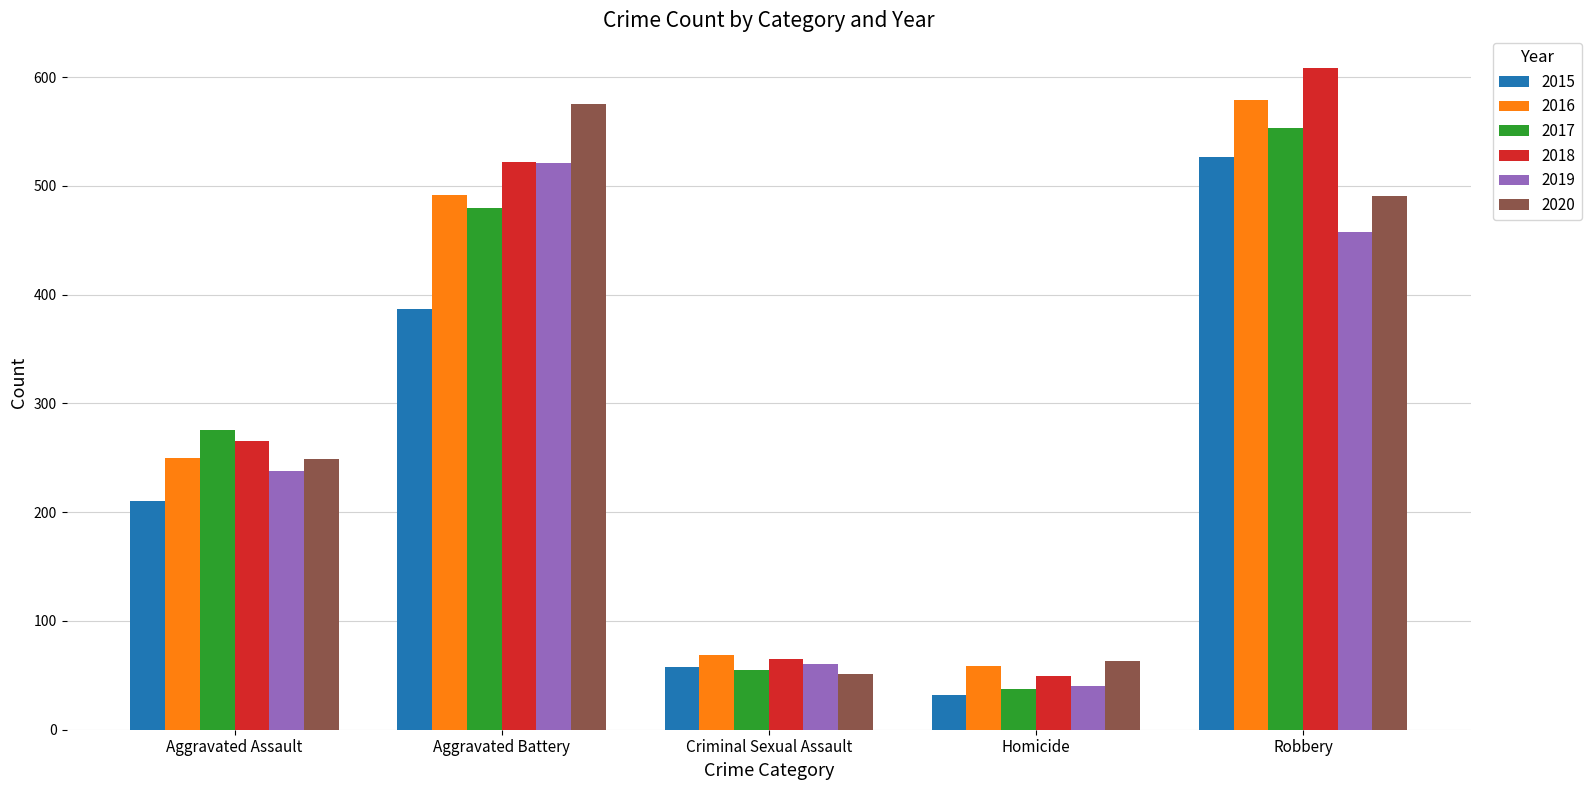

How many distinct data groups are displayed?

6